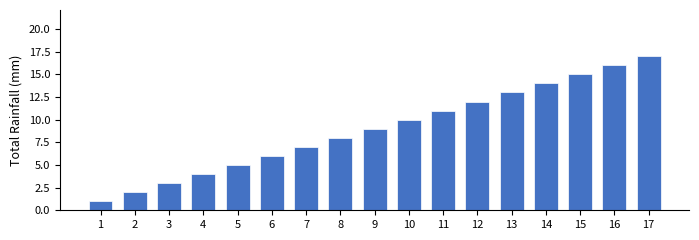

What is the difference between the second highest and minimum values?

15